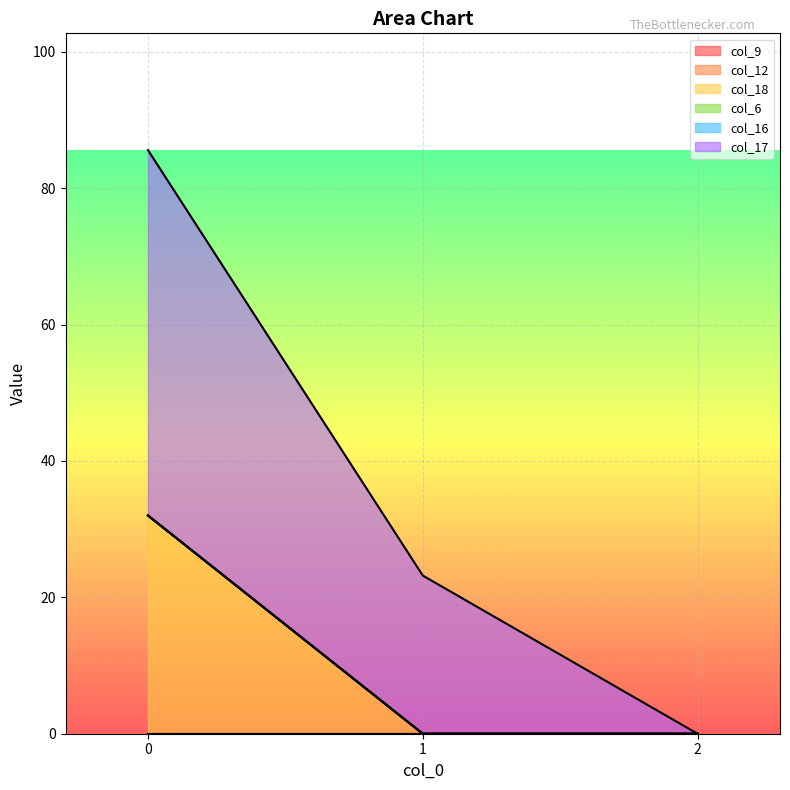

What are all the series names shown in the legend?

col_9, col_12, col_18, col_6, col_16, col_17